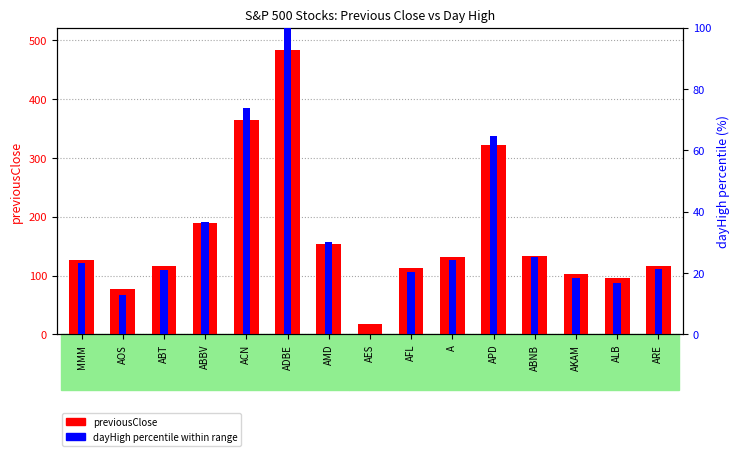

Where is previousClose nearest to the value 249?

ABBV